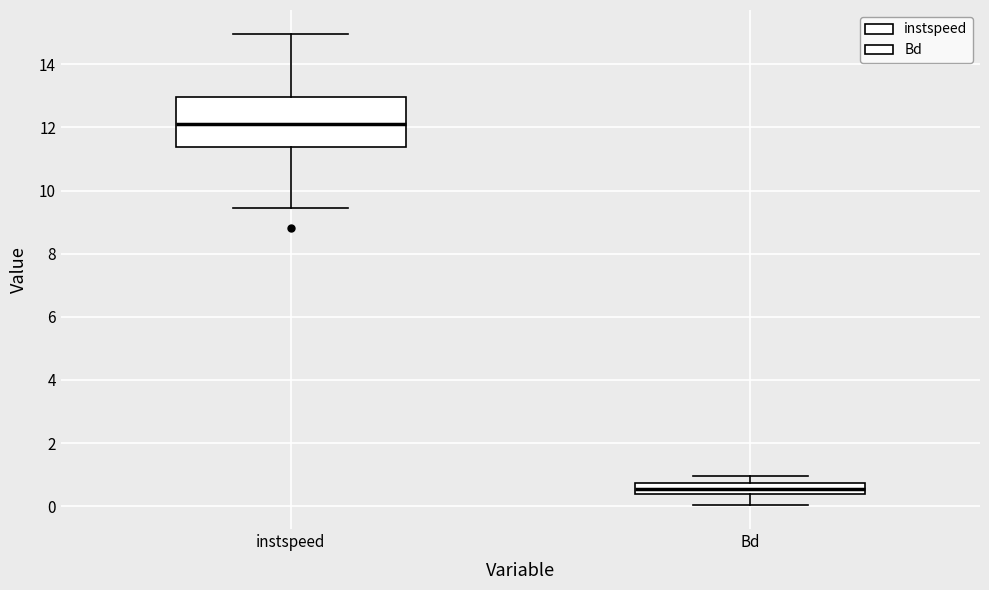

Which box's median line is the highest?

instspeed